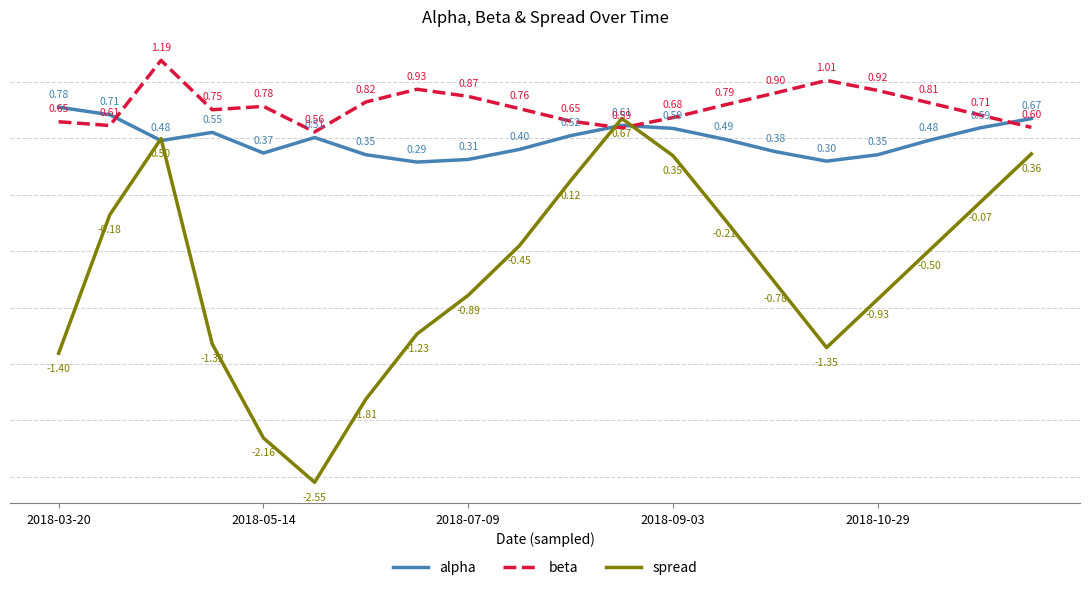

Rank the series by their maximum value, from lowest to highest.

spread, alpha, beta